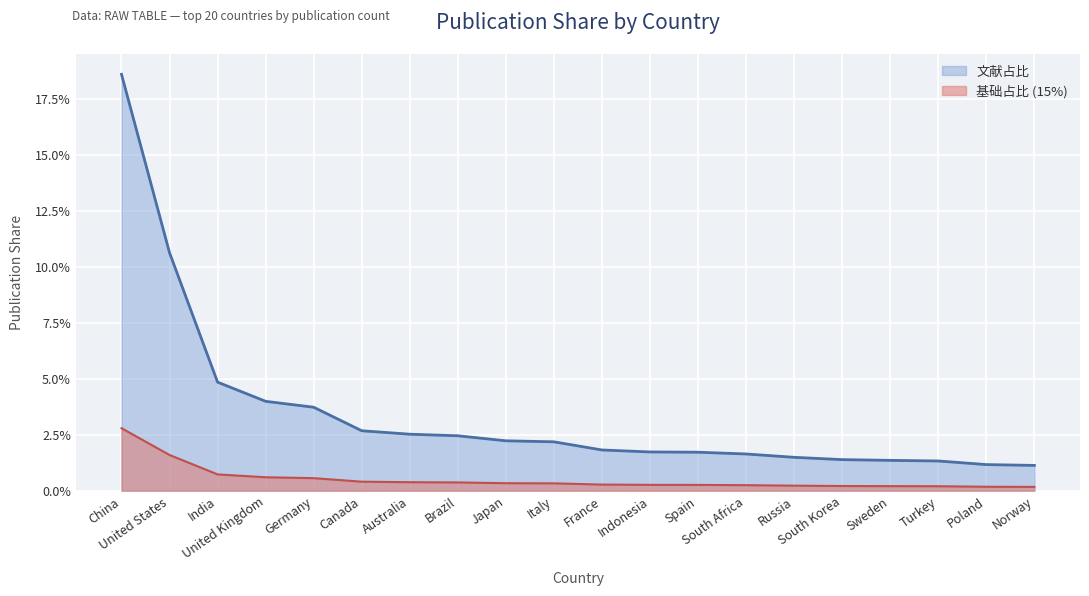

What position from the left is Poland?

19